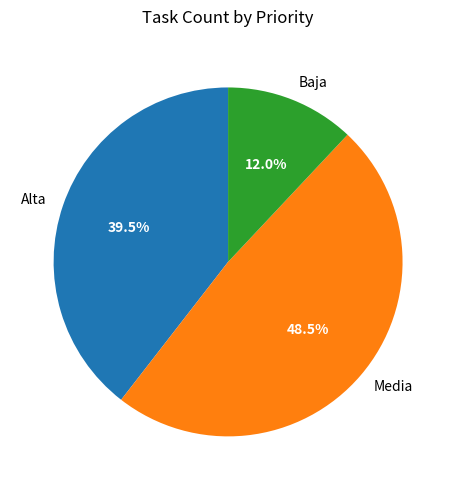

Which has a higher value, Media or Baja?

Media